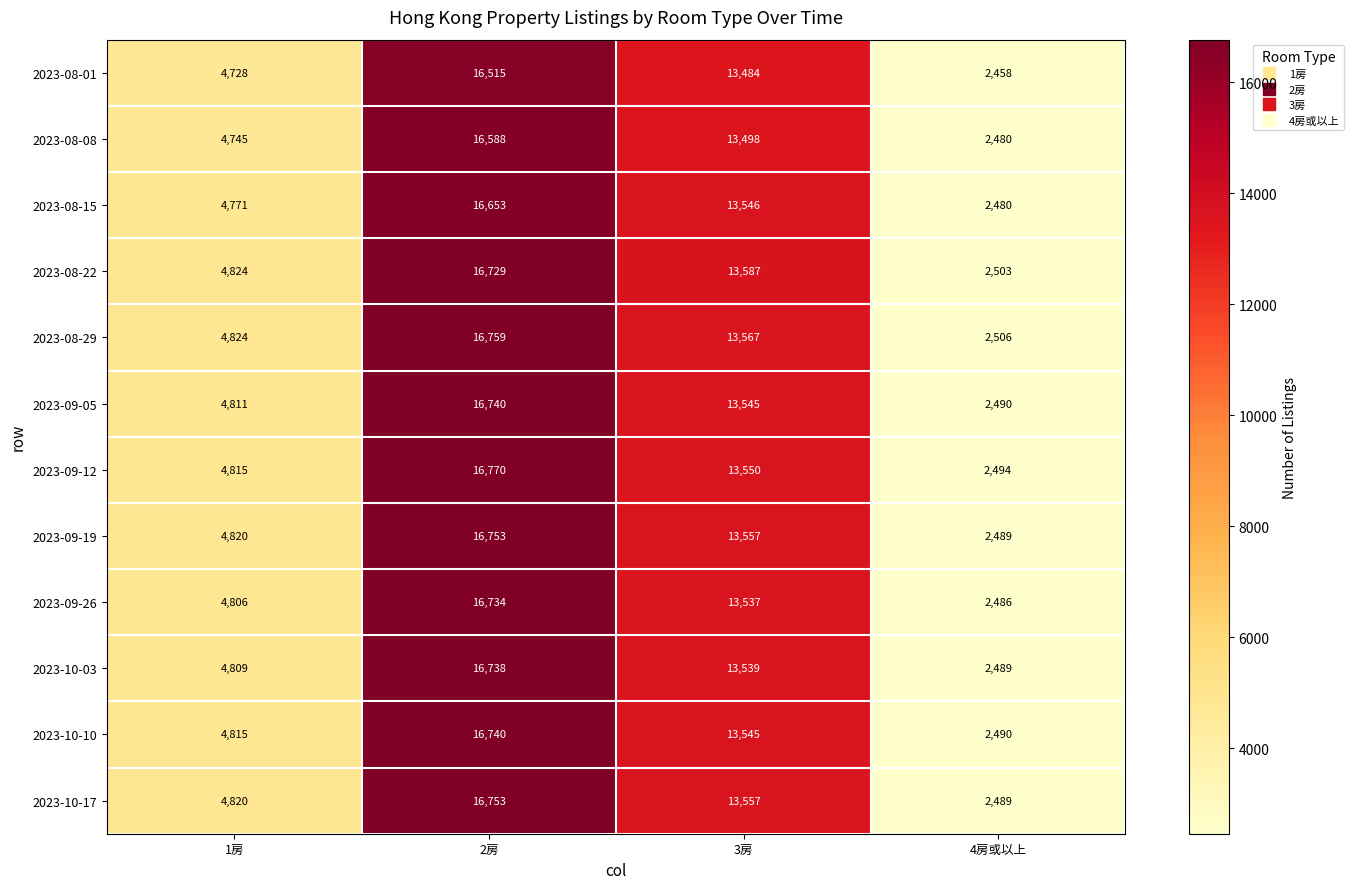

What is the difference between the maximum and minimum values in the 2023-08-22 series?

14226